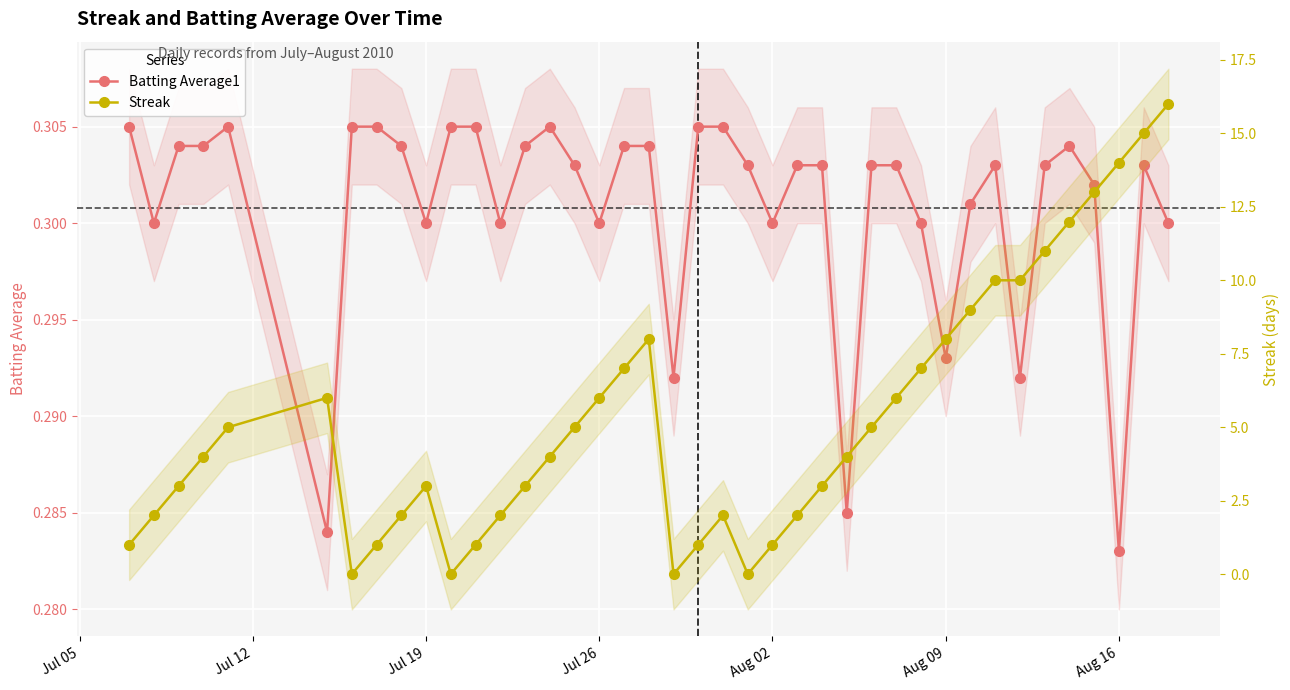

The value of Streak at 32 is 6.4. True or false?

False